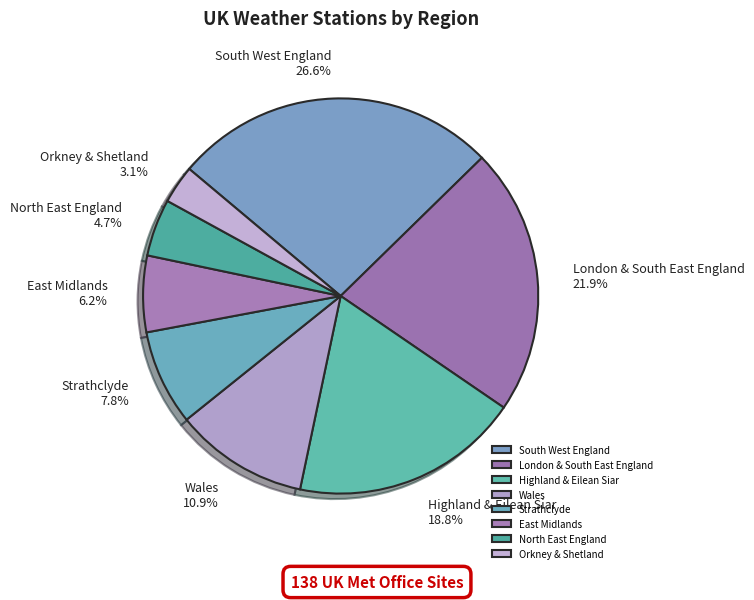

Which category has the biggest portion of the pie?

South West England